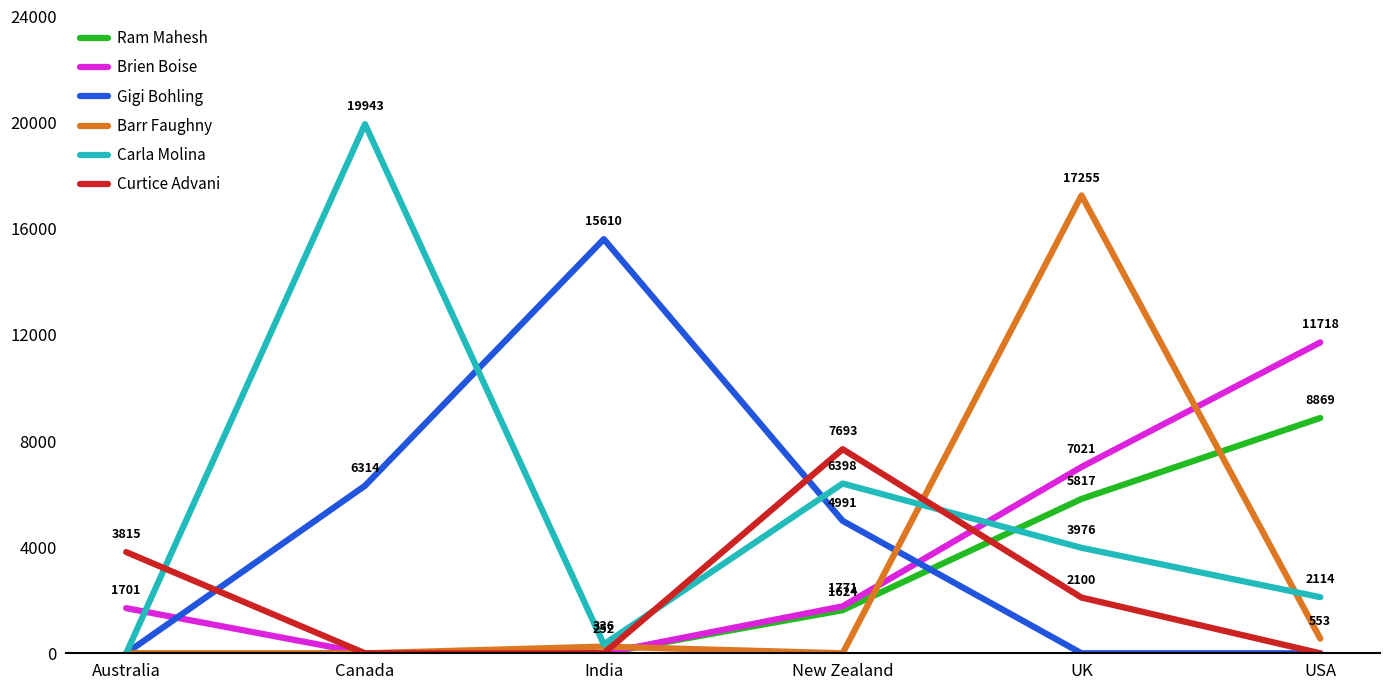

At which label does Brien Boise reach its peak?

USA